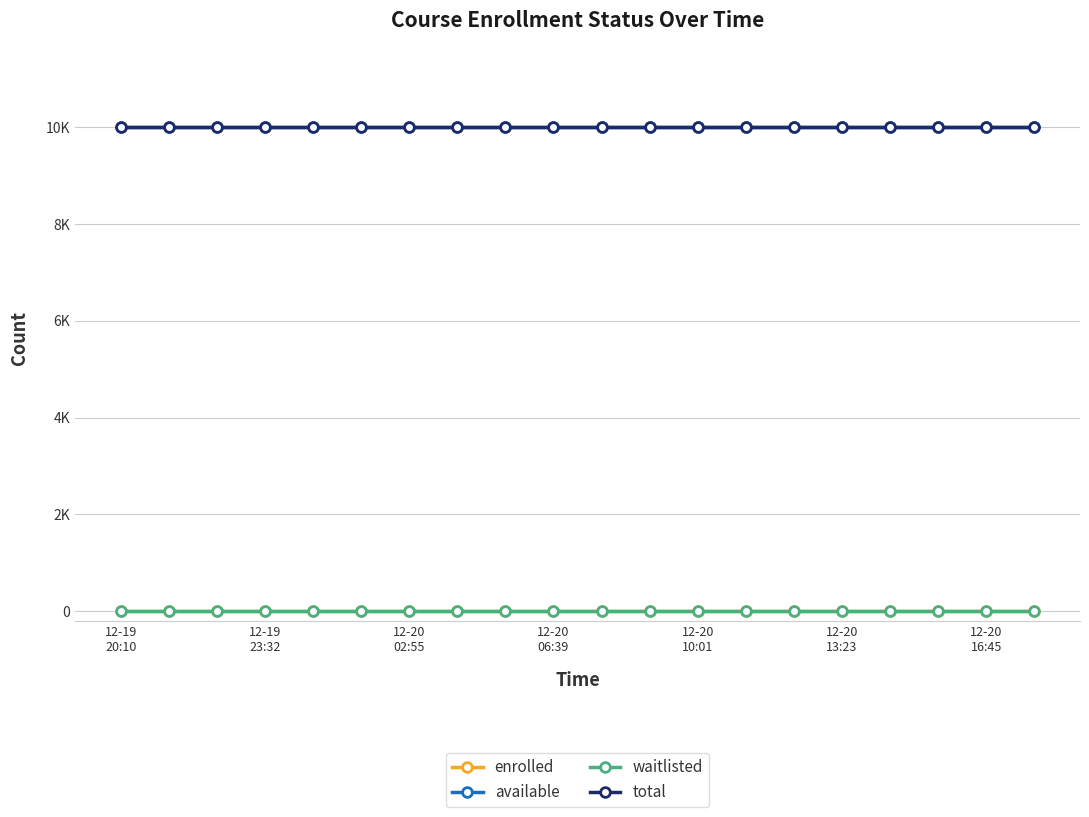

Which series has the largest range (max minus min)?

enrolled